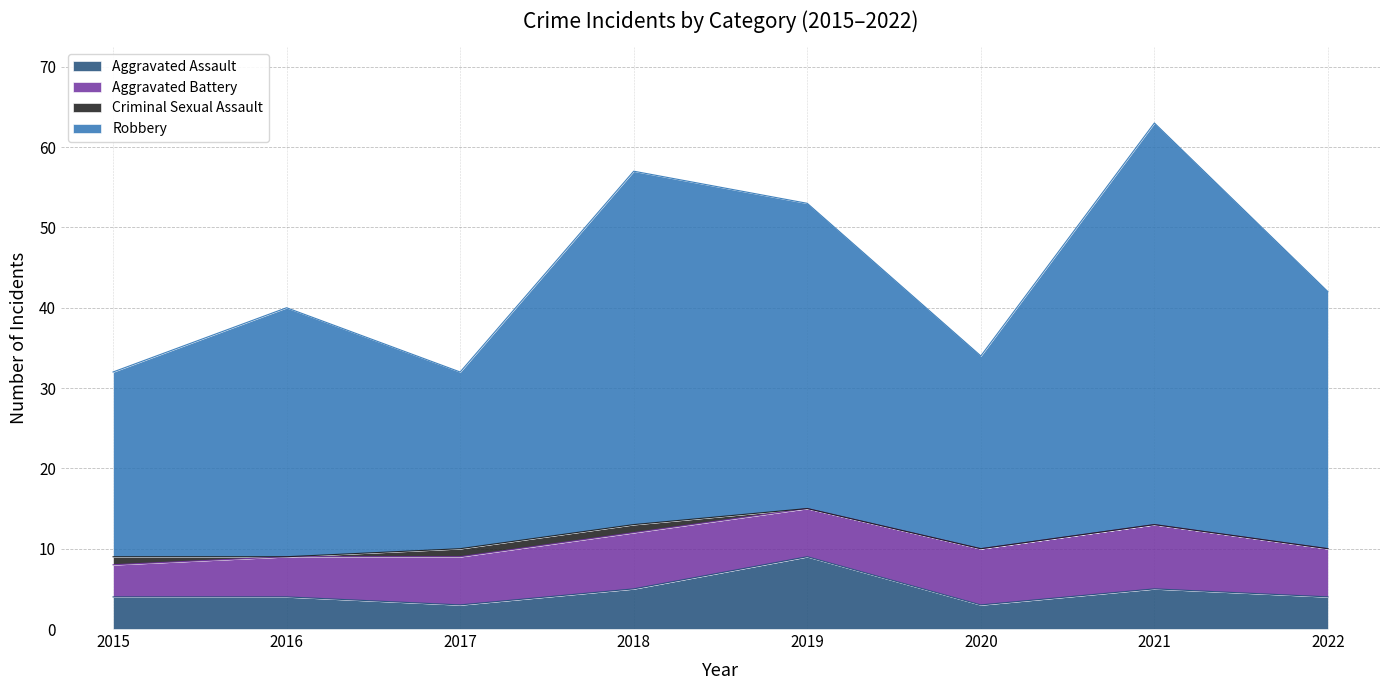

List the labels in order of Aggravated Assault value, largest first.

2019, 2018, 2021, 2015, 2016, 2022, 2017, 2020